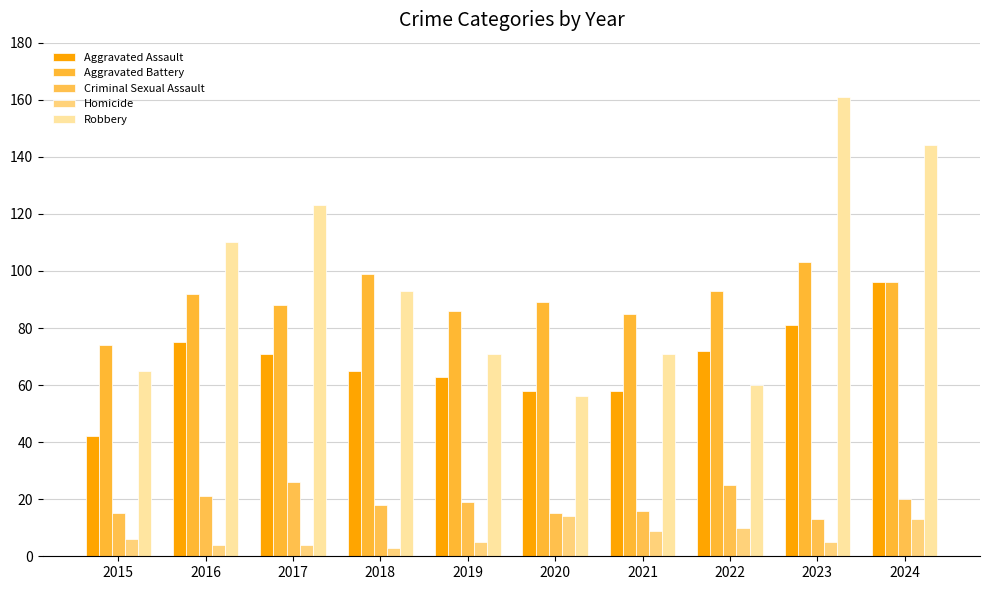

Does the chart contain stacked bars?

No